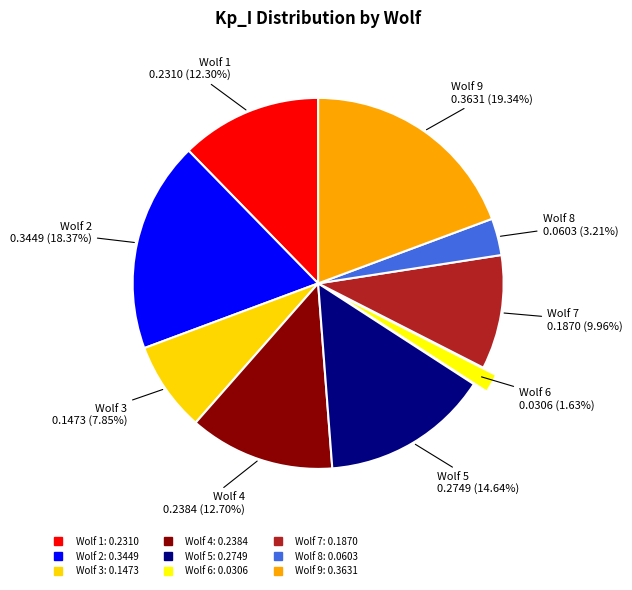

True or false: Wolf 1 accounts for 23% of the total.

False